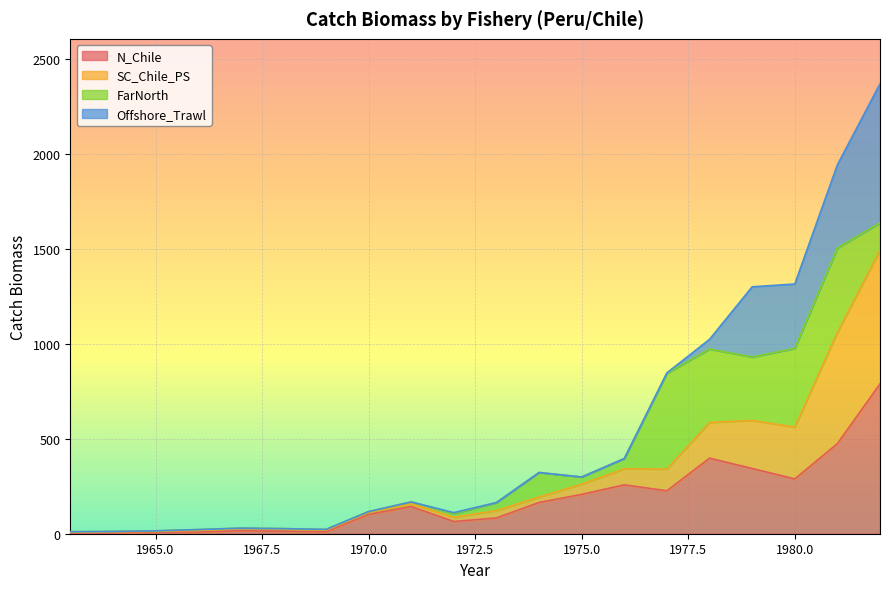

What is the highest value of the N_Chile series?

789.9